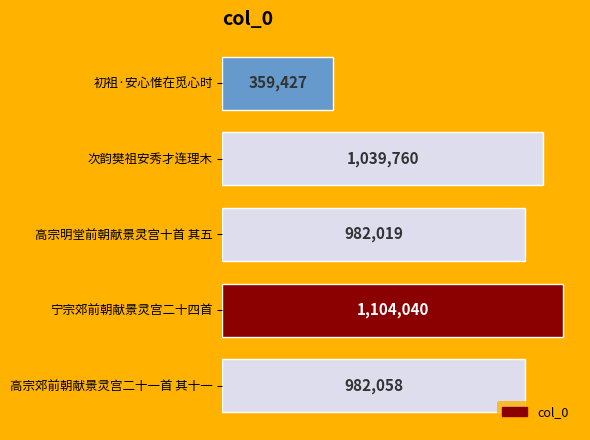

Where is the data nearest to the value 731733?

高宗明堂前朝献景灵宫十首 其五